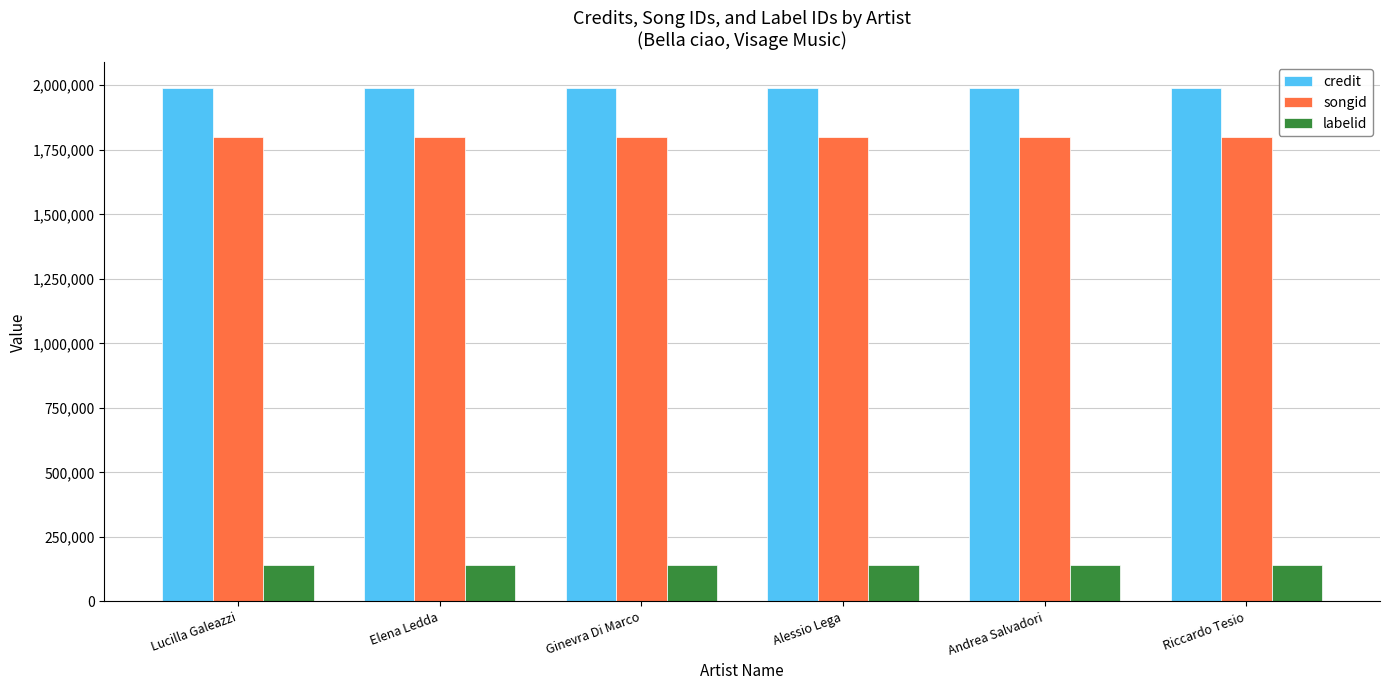

Which series has the largest total across all categories?

credit